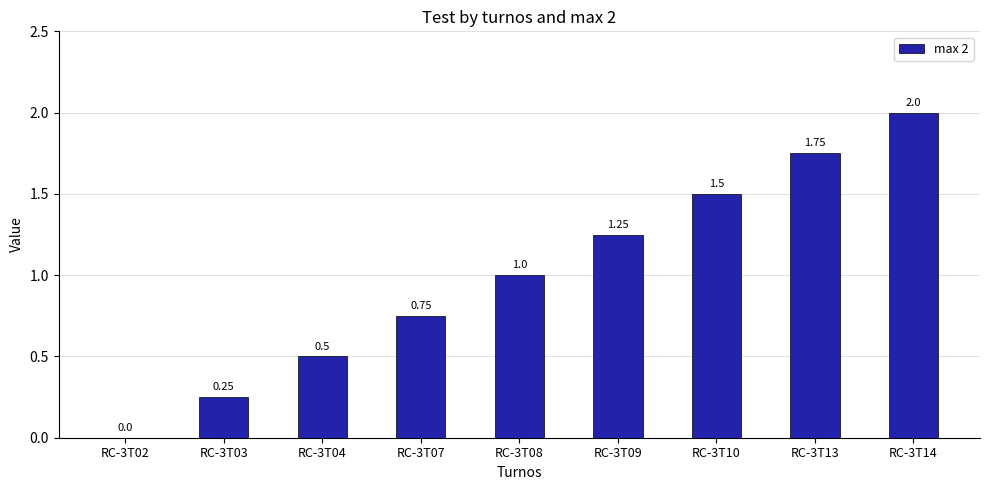

Between RC-3T08 and RC-3T04, which is larger?

RC-3T08